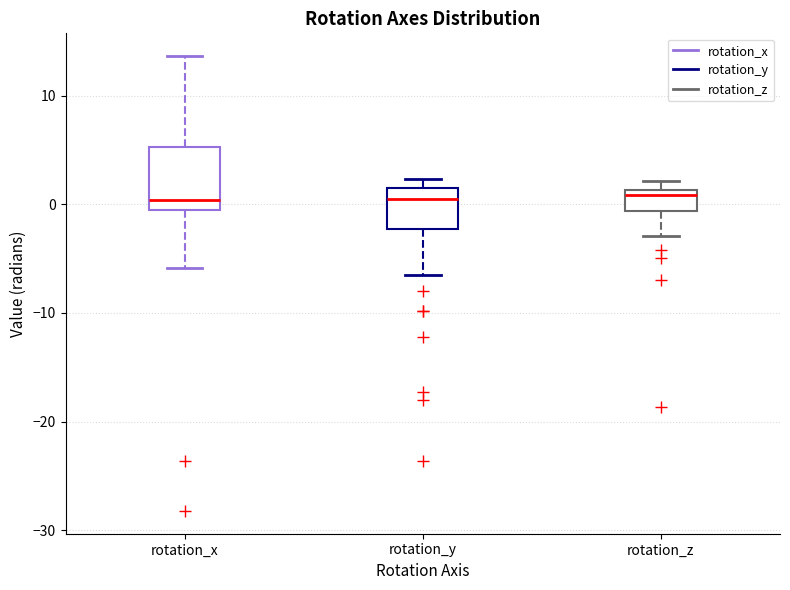

Where is the upper edge of the box for rotation_y on the y-axis? The values are not printed on the chart, so give them approximately, as read against the axis.

2